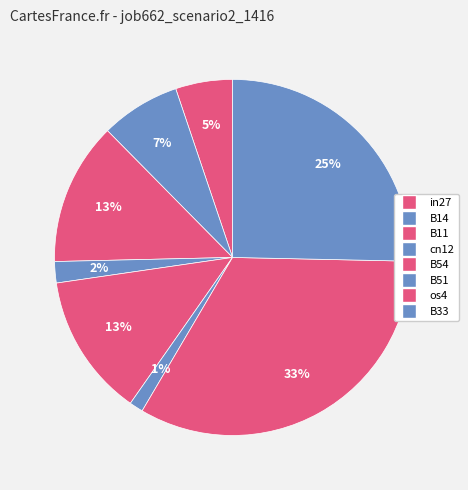

Which slice is the largest?

os4